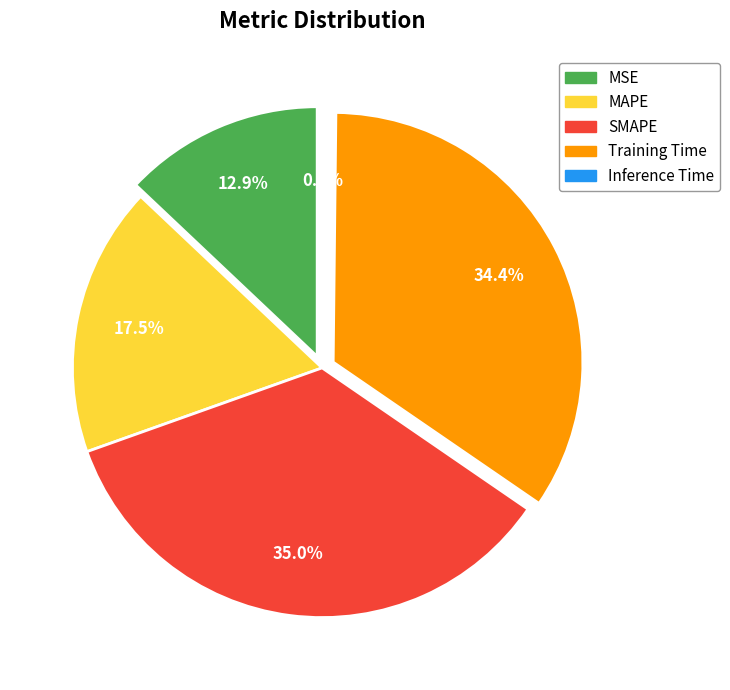

How many segments does this pie chart have?

5